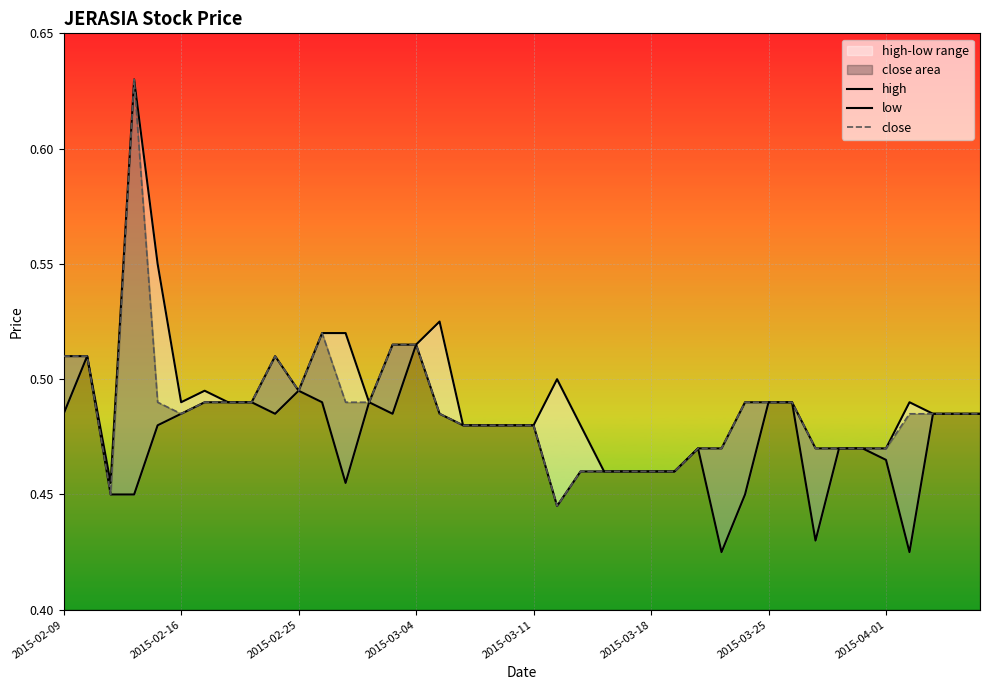

How many distinct data groups are displayed?

3